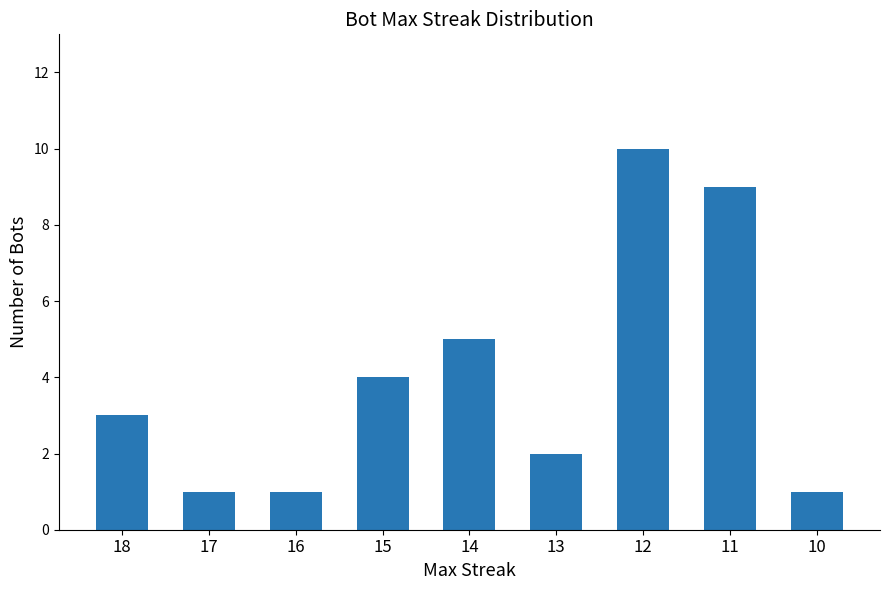

How many values are between 1 and 5?

7